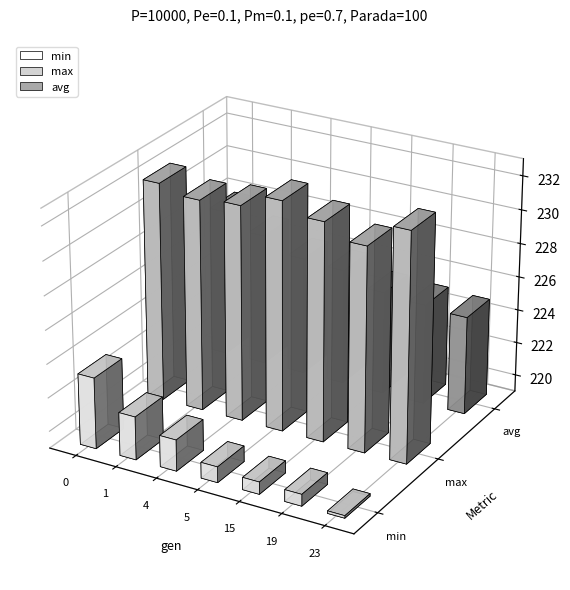

What is the average value of the max series?

231.9